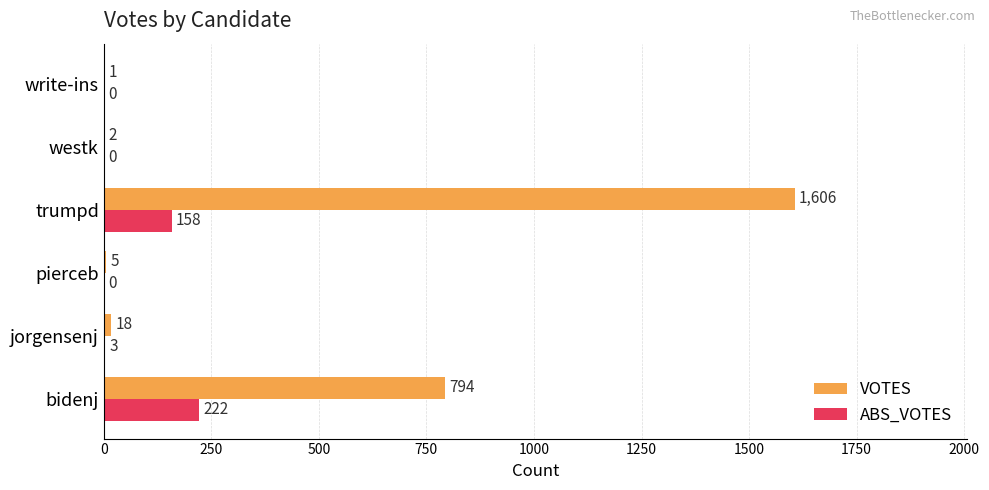

At which label is ABS_VOTES closest to 111?

trumpd